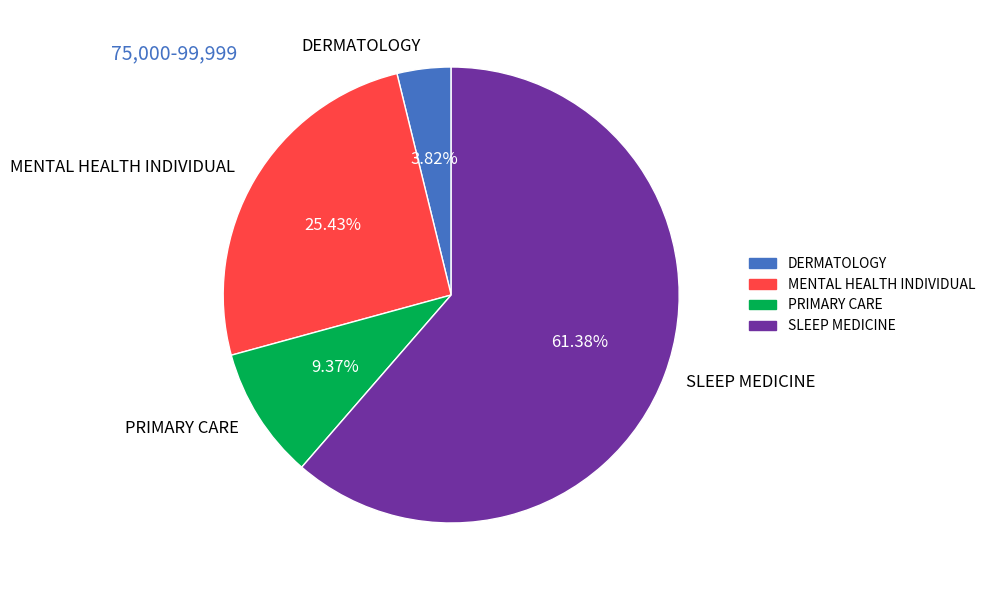

To the nearest percent, what portion does SLEEP MEDICINE represent?

61%